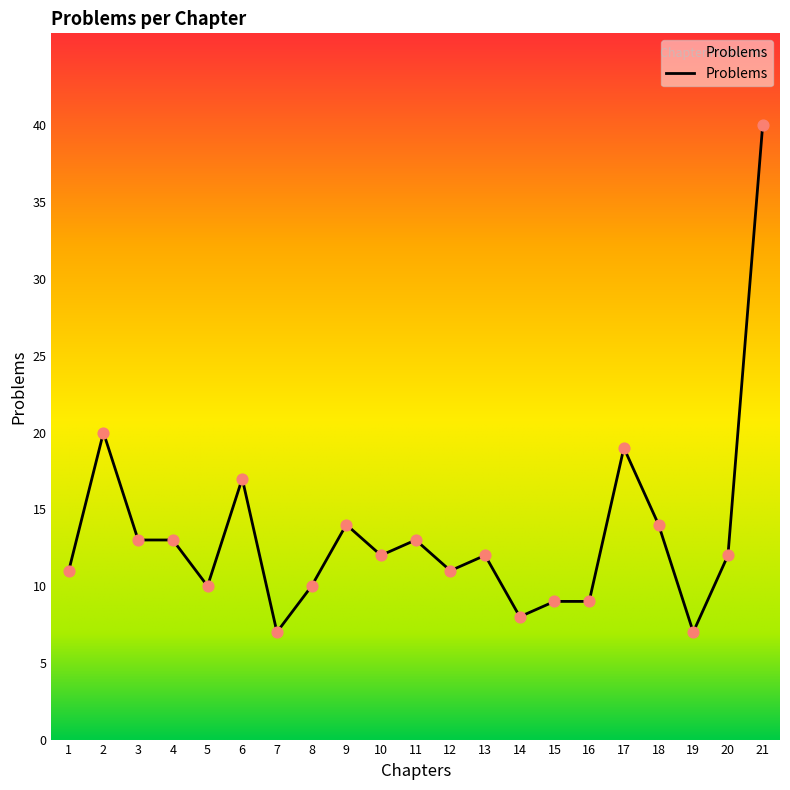

What is the change in value from 9 to 17?

+5